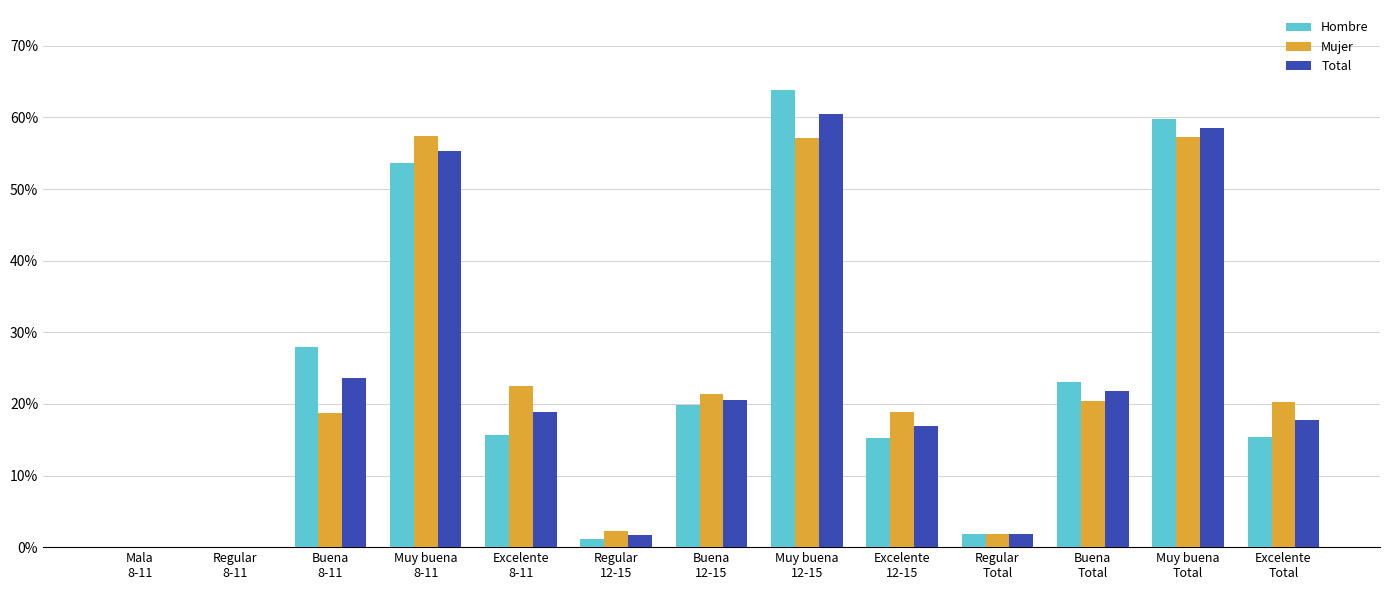

Are the bars grouped side by side (vs. stacked)?

Yes